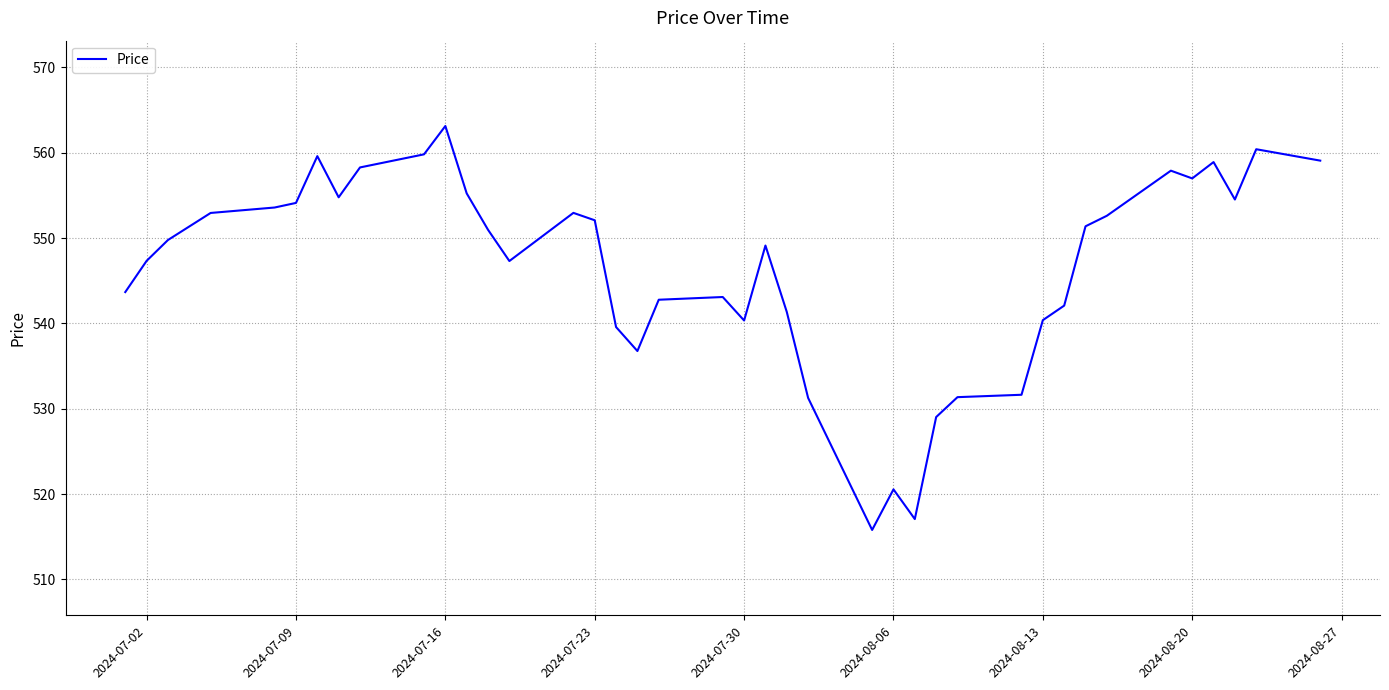

Is this an area chart (filled region under the line)?

No